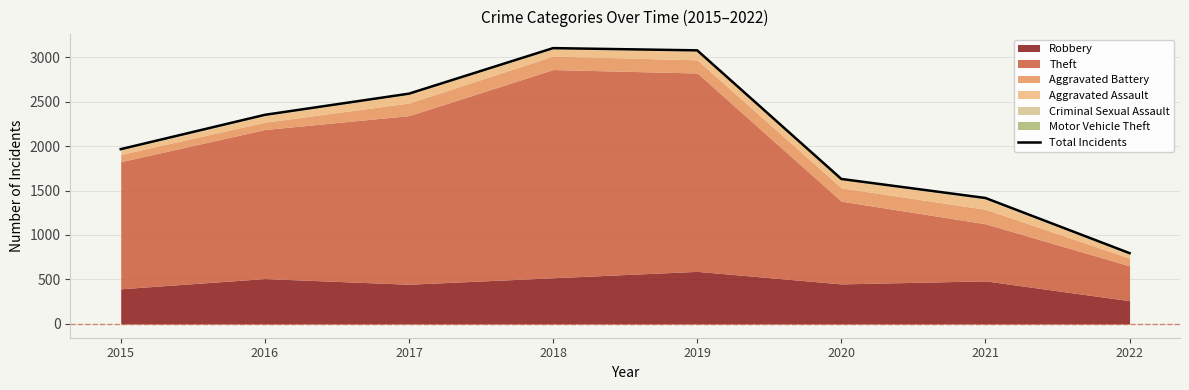

What is the smallest value displayed?

796